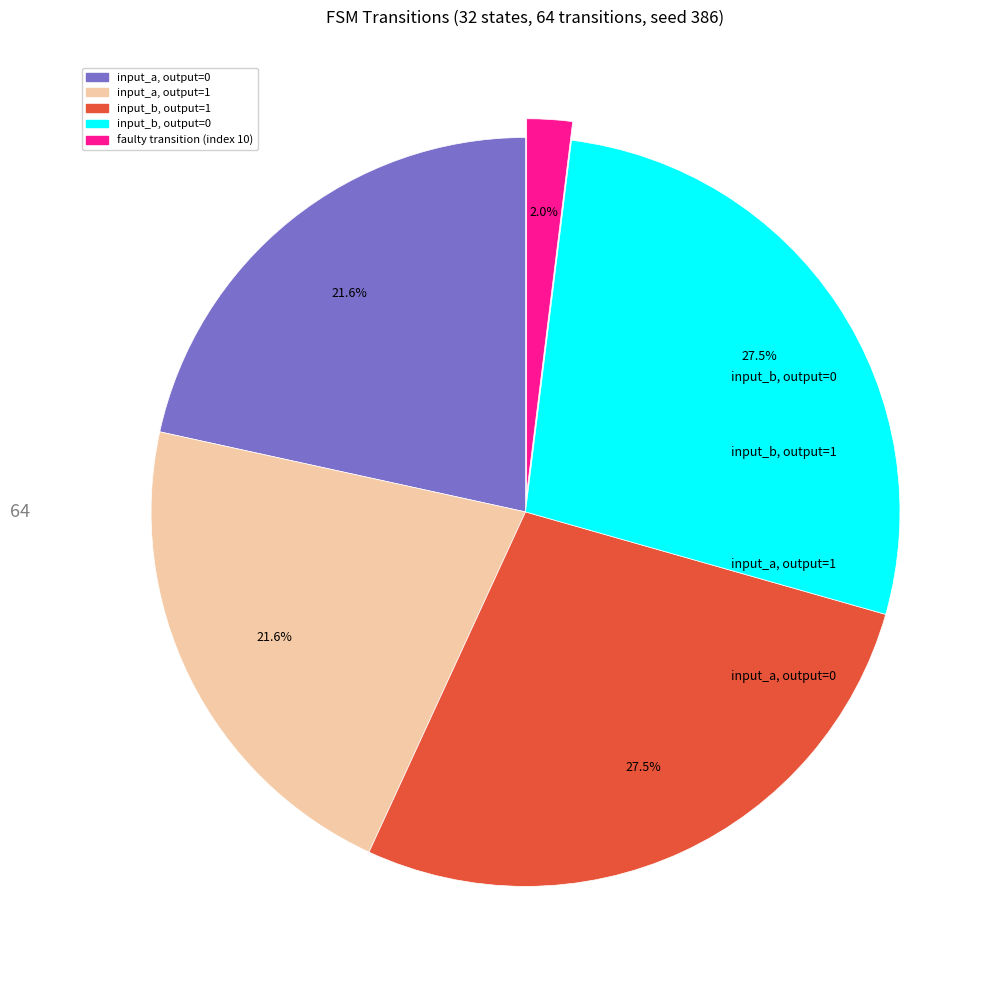

Count the number of slices in the pie.

5